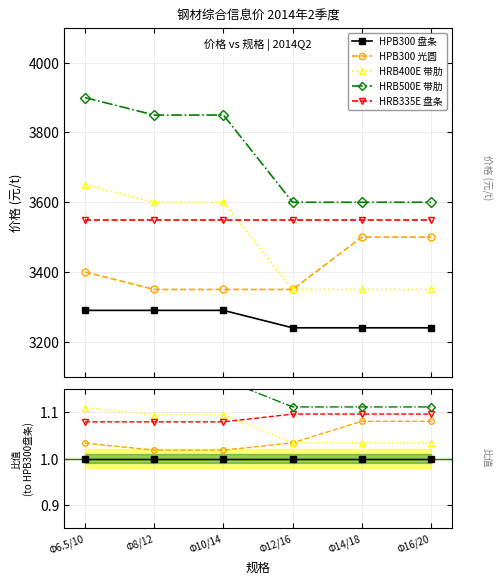

What is the minimum value for HRB400E 带肋?

1.0